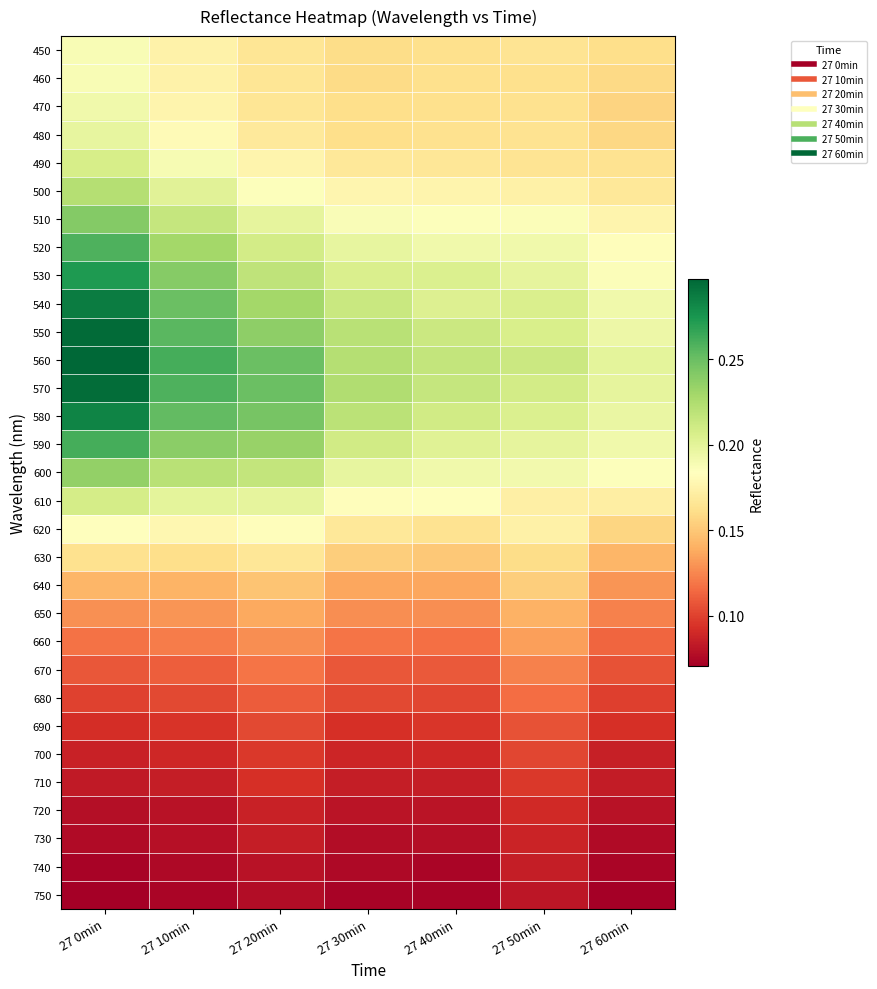

Which label corresponds to the largest value in the chart?

27 0min